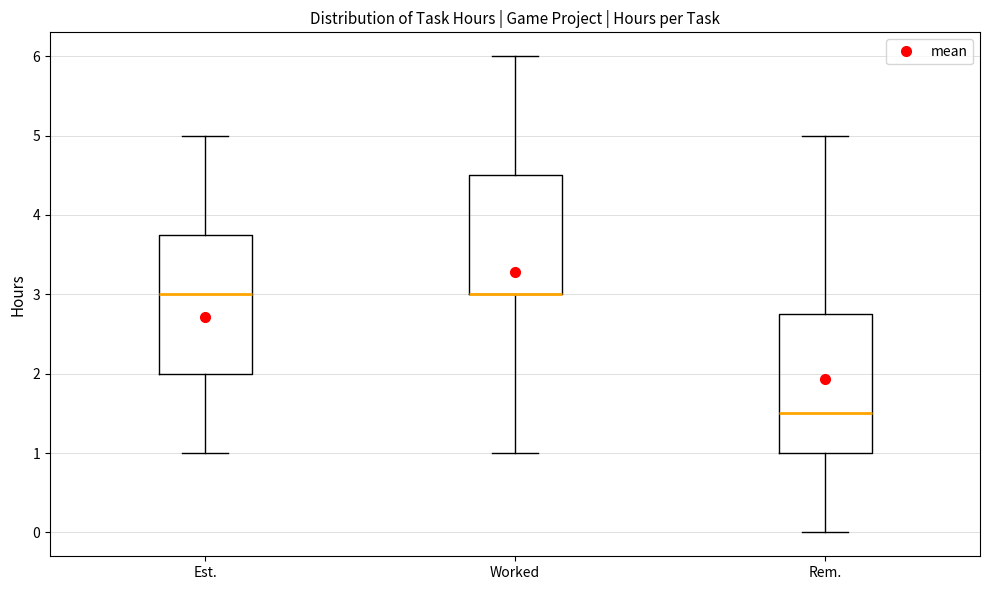

Where is the upper edge of the box for Worked on the y-axis? The values are not printed on the chart, so give them approximately, as read against the axis.

4.5